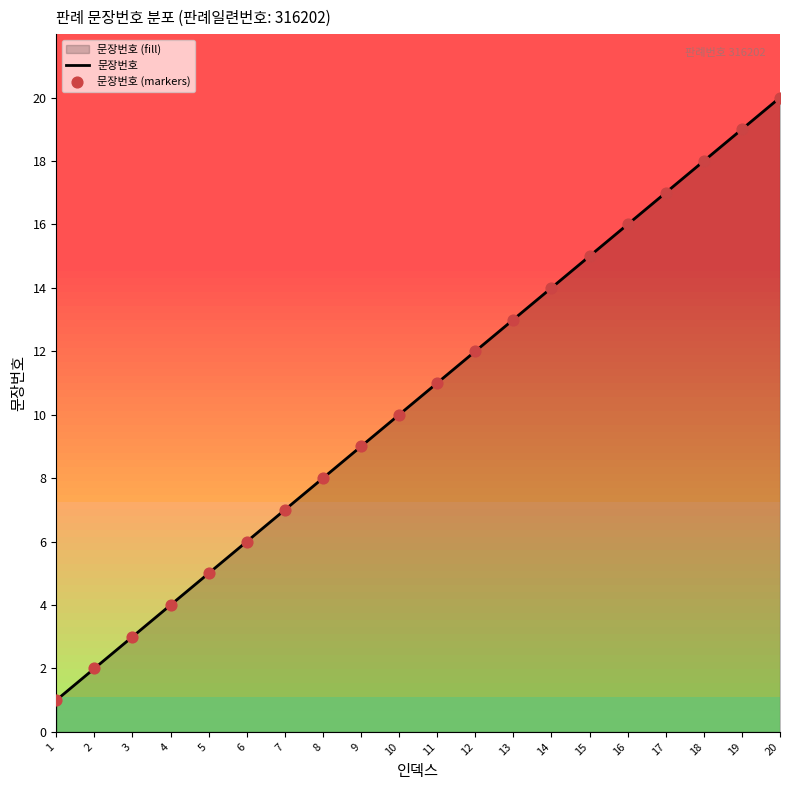

Which series has the largest Y range (max minus min)?

문장번호